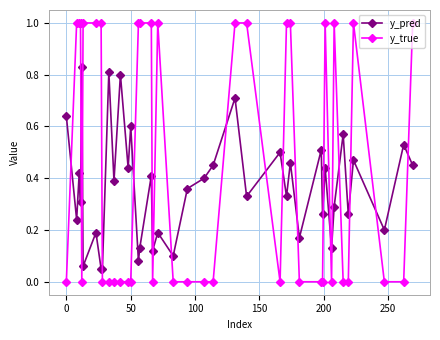

Which series has the largest range (max minus min)?

y_true